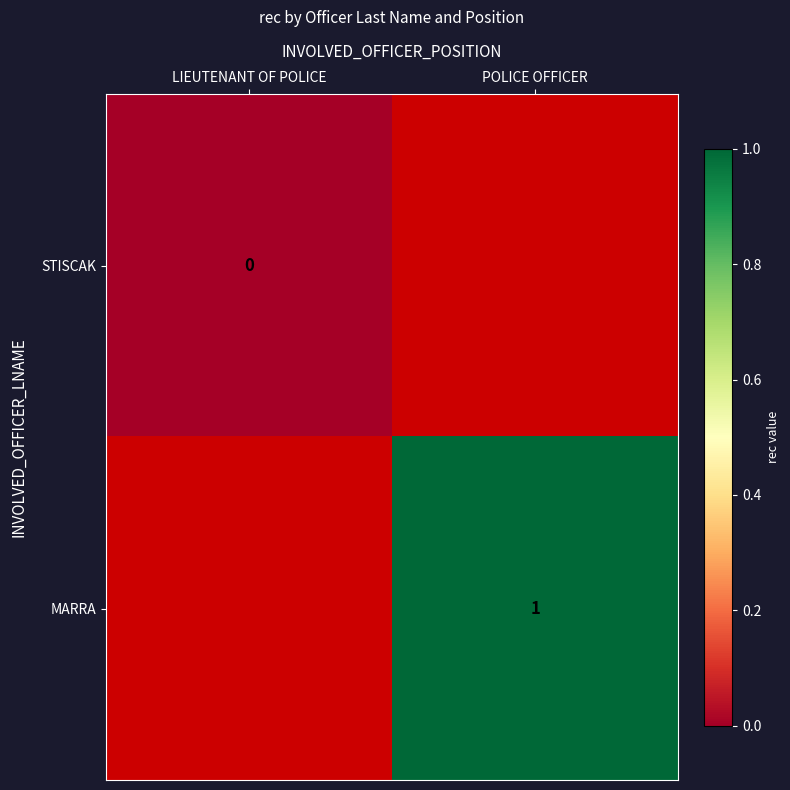

True or false: MARRA has a value of 1 at POLICE OFFICER.

True